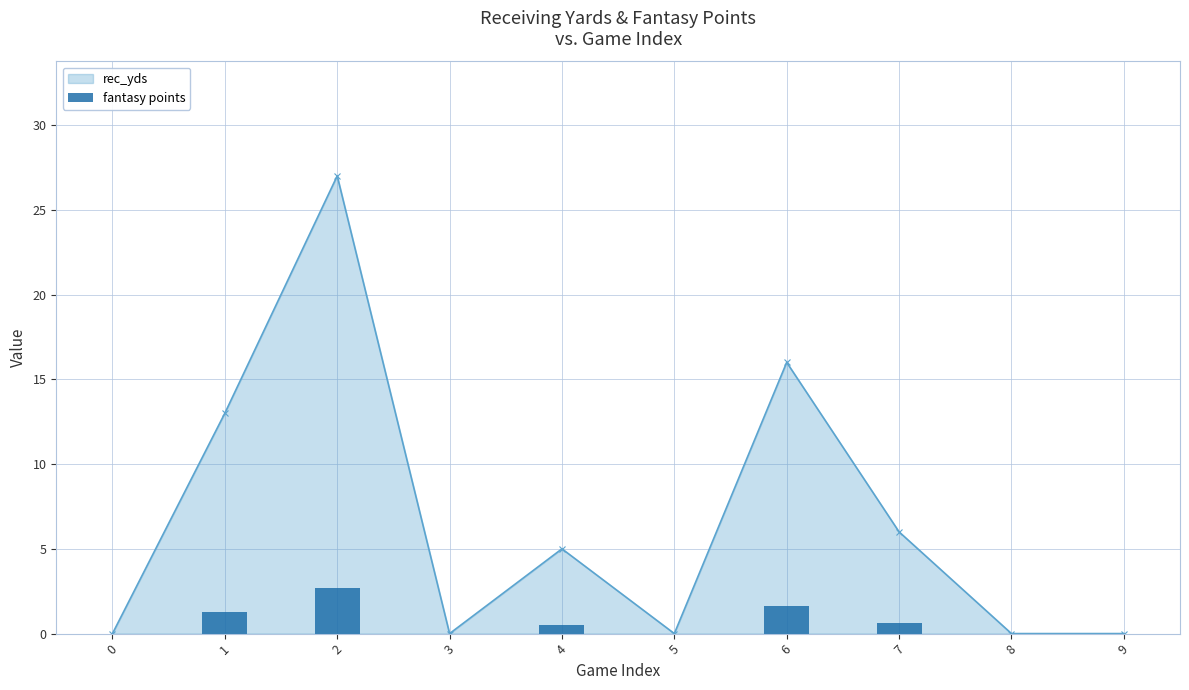

Rank the categories by value from highest to lowest.

2, 6, 1, 7, 4, 0, 3, 5, 8, 9